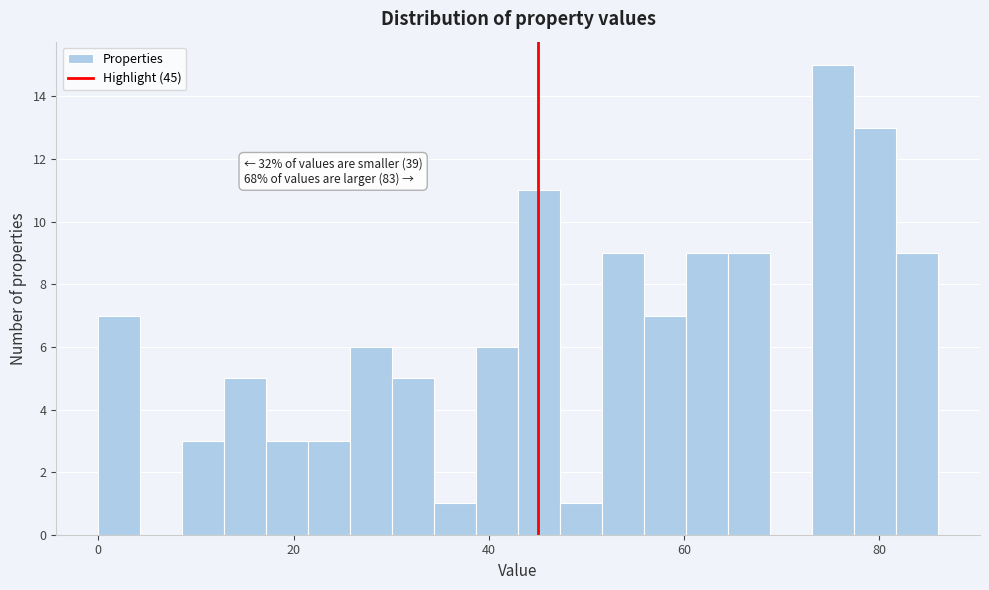

Read against the x-axis, roughly where is the centre of the tallest bar?

76